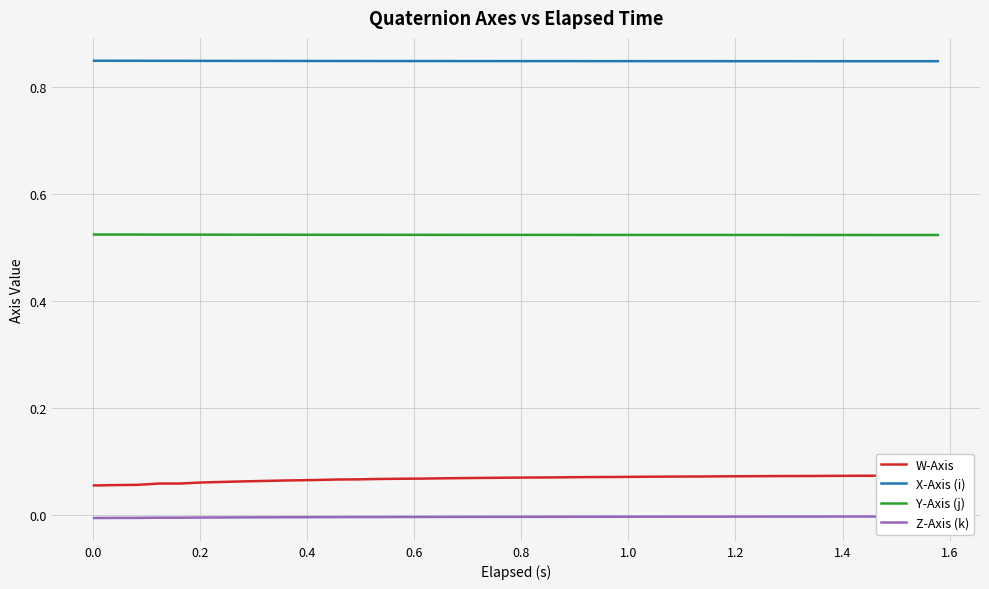

At how many categories does at least one series exceed 0?

40